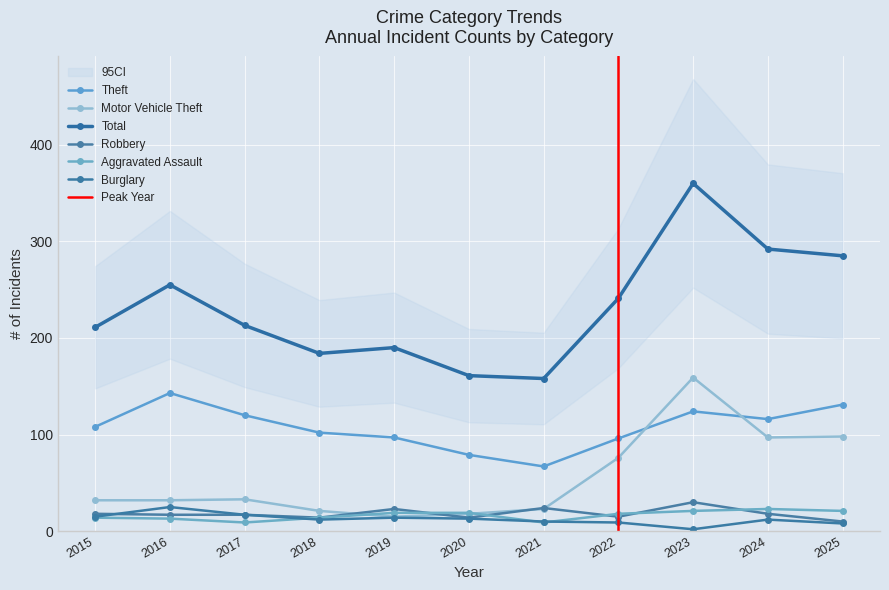

True or false: Robbery has a value of 17 at 2016.

True